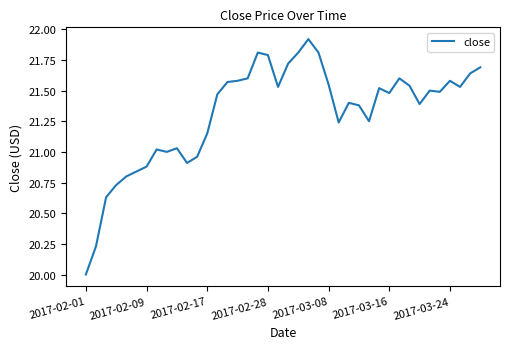

What is the smallest value displayed?

20.0